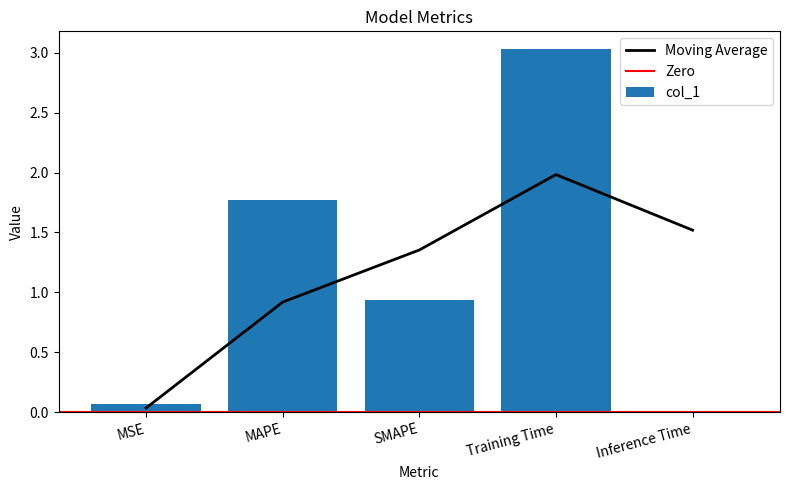

List the labels in order of value, smallest first.

Inference Time, MSE, SMAPE, MAPE, Training Time